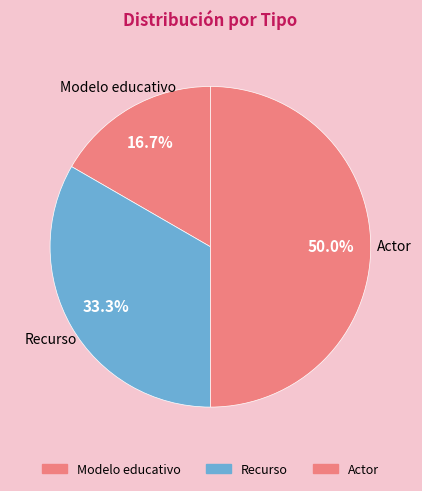

True or false: Modelo educativo accounts for 17% of the total.

True